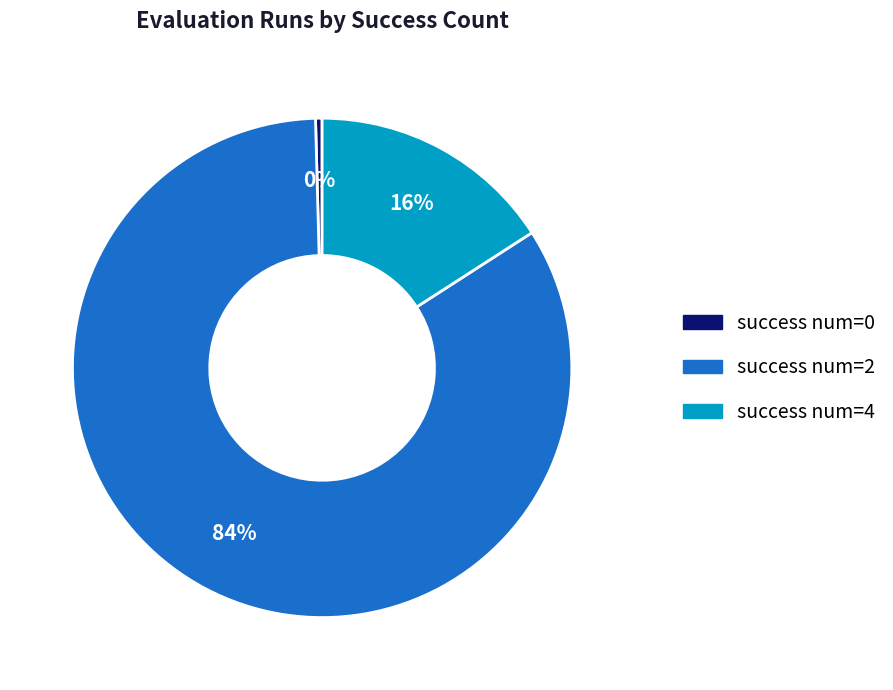

To the nearest percent, what is the average slice percentage?

33%